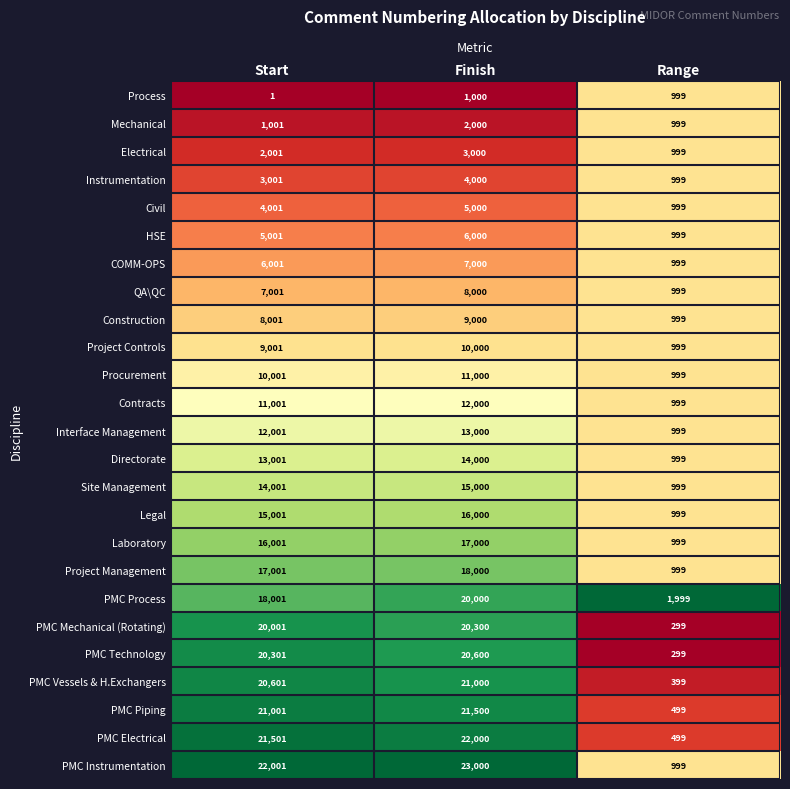

What is the spread (max minus min) of values at Start?

22000